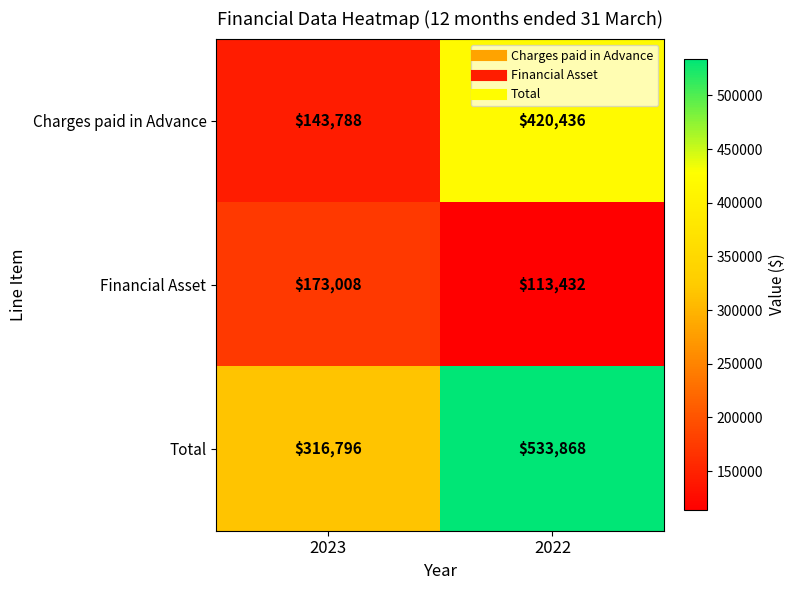

What is the total value across all series at 2023?

633592